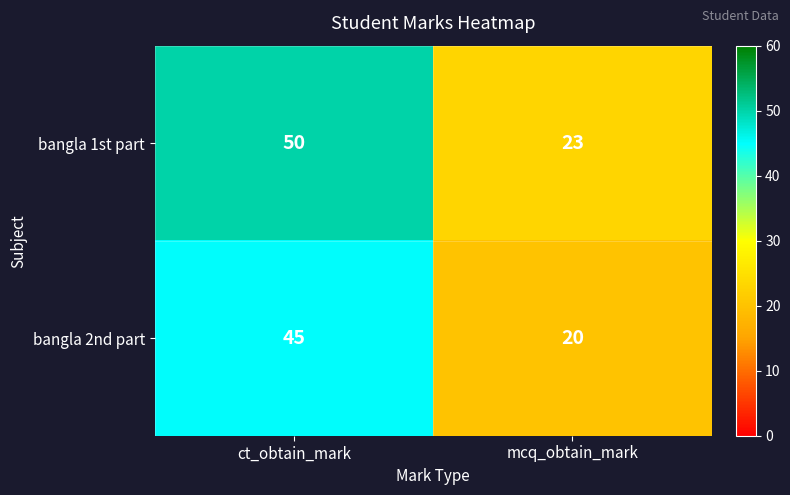

Reading left to right, list all the values displayed in this chart.

bangla 1st part: ct_obtain_mark=50	mcq_obtain_mark=23
bangla 2nd part: ct_obtain_mark=45	mcq_obtain_mark=20